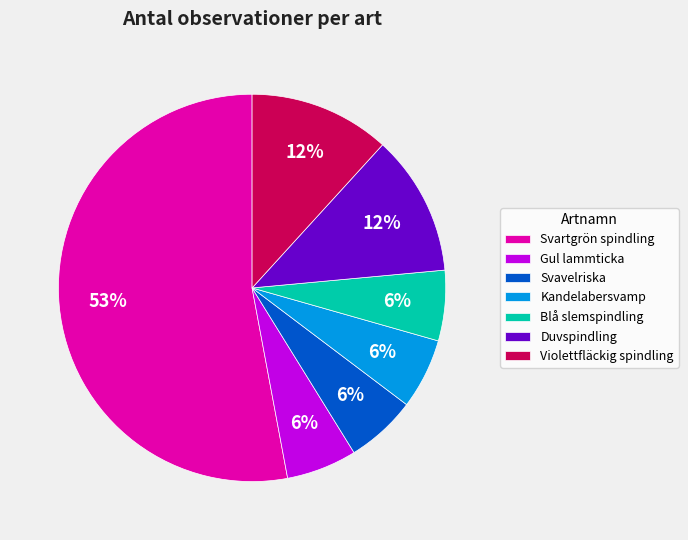

Do Gul lammticka and Svartgrön spindling together represent more than half of the pie?

Yes